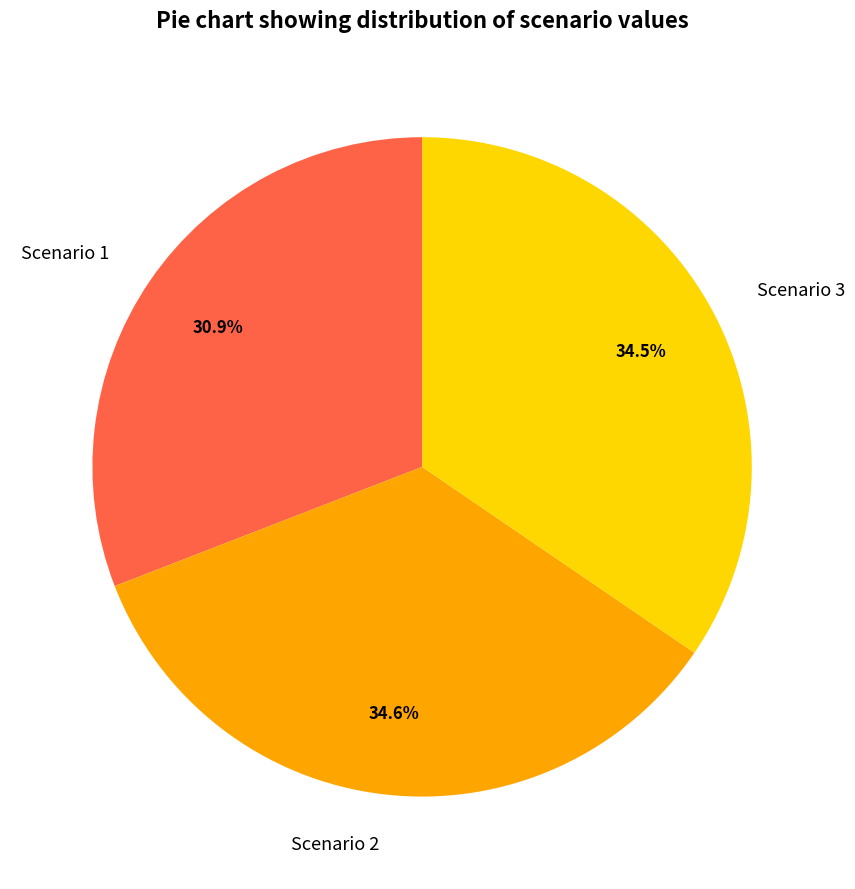

Is there any slice that represents more than half of the pie?

No